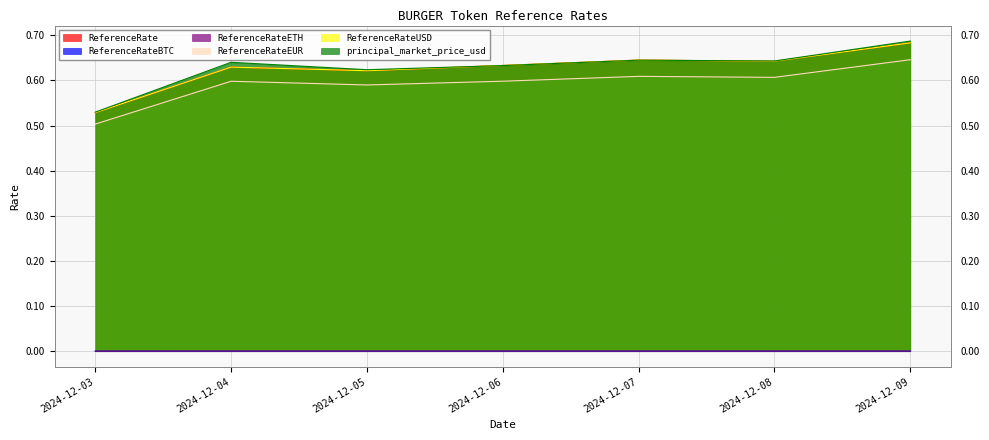

How many ReferenceRateEUR values are between 0 and 1?

7